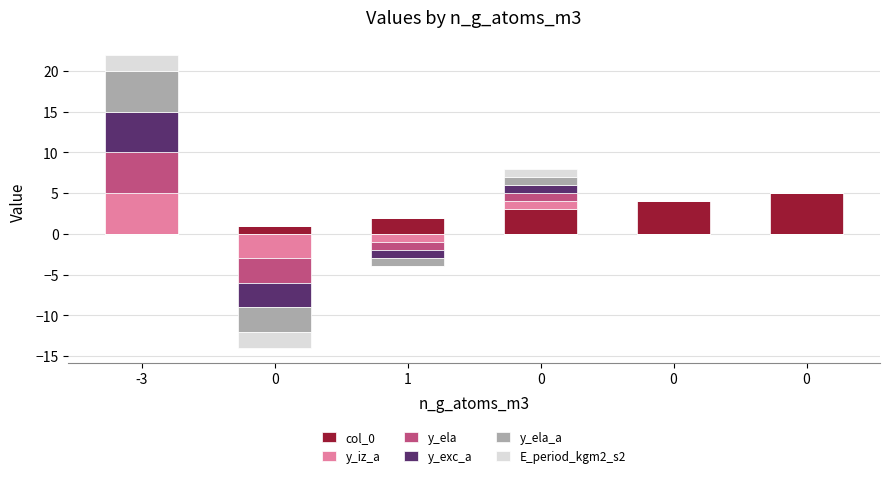

Between 0 and 0, which series saw the biggest shift?

col_0